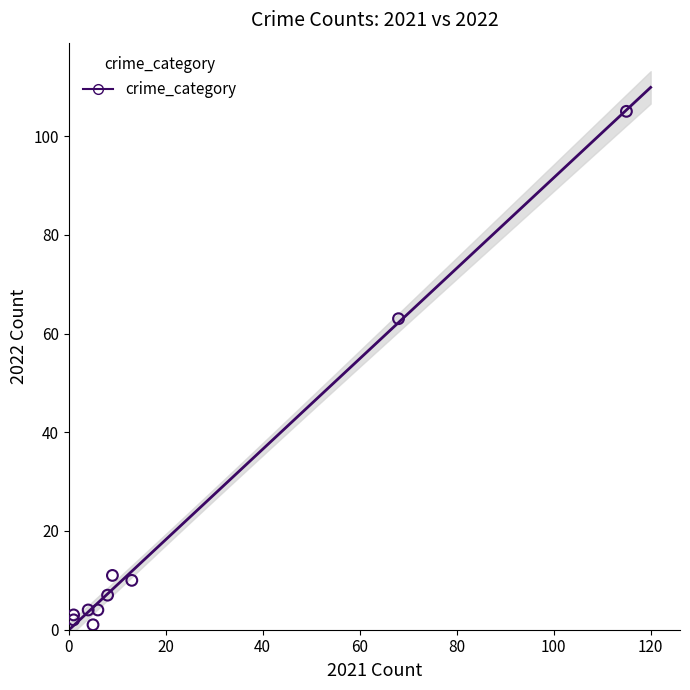

What Y value in the scatter plot is closest to 53?

63